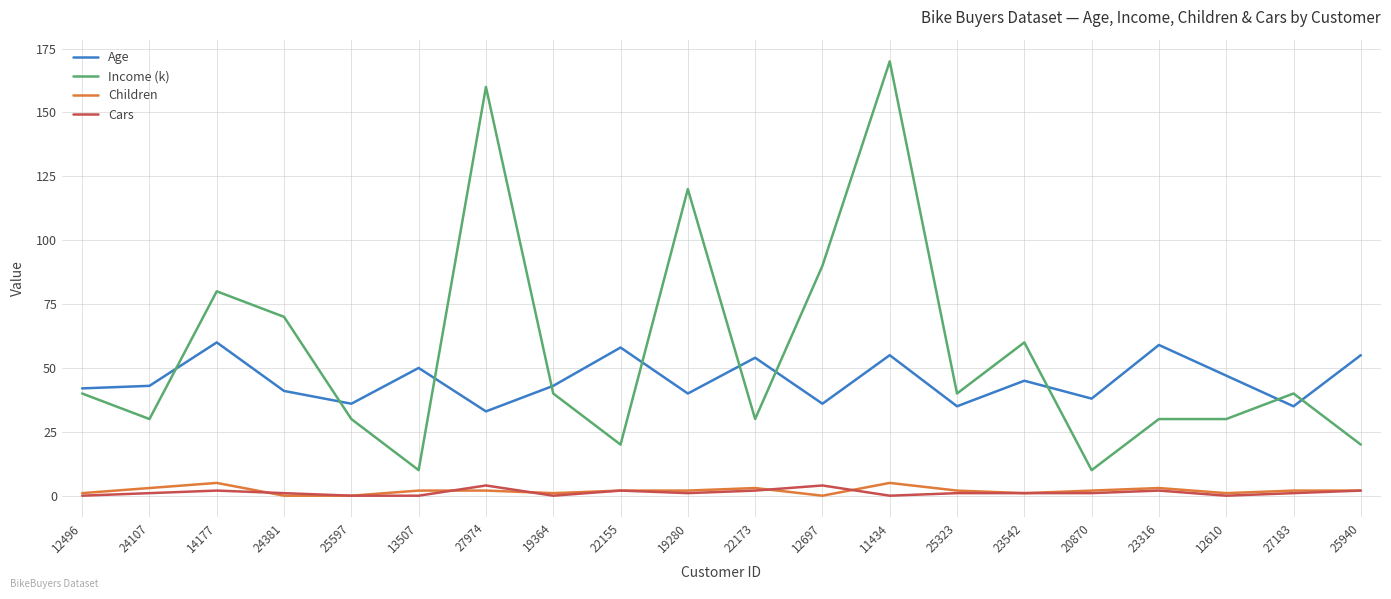

Which series has the largest total across all categories?

Income (k)